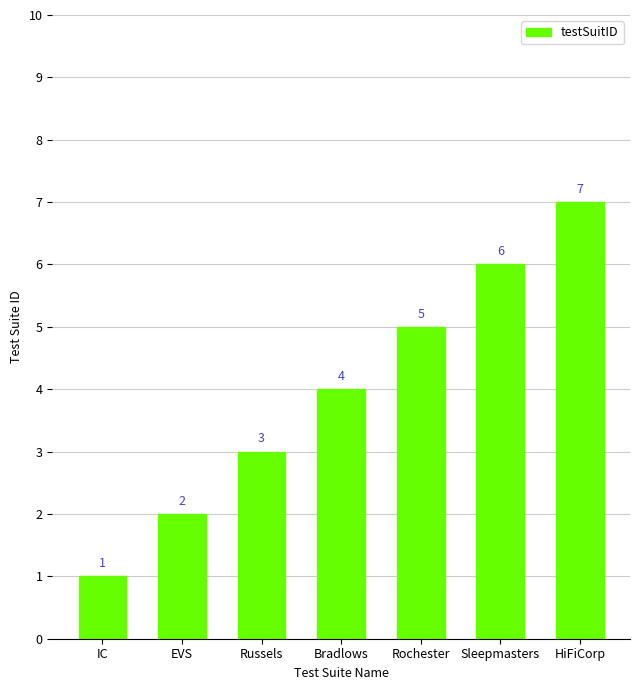

The value at Rochester is 7. True or false?

False